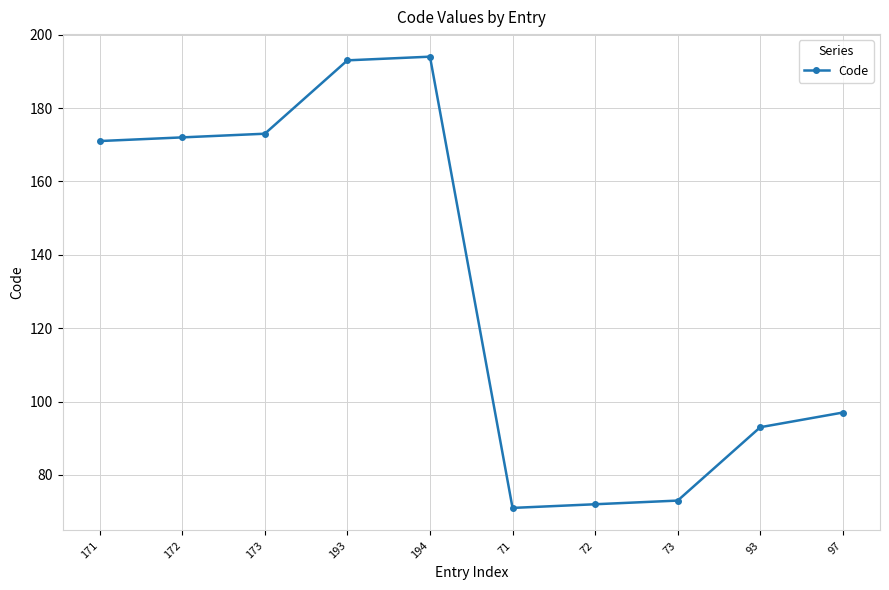

What is the difference between the maximum and minimum values?

123